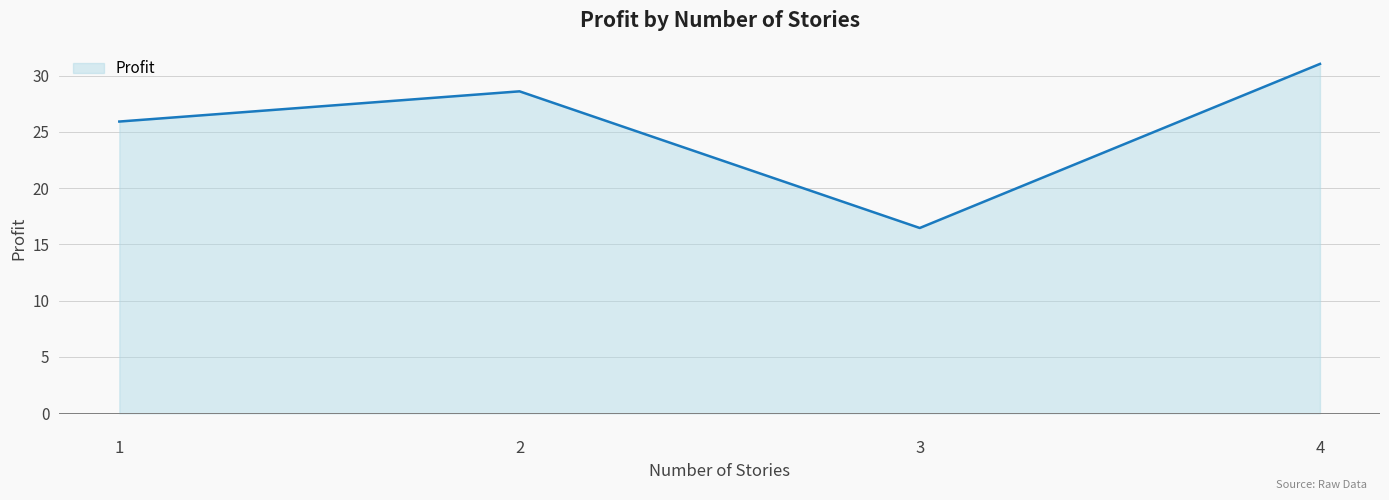

What is the minimum value shown in the chart?

16.5